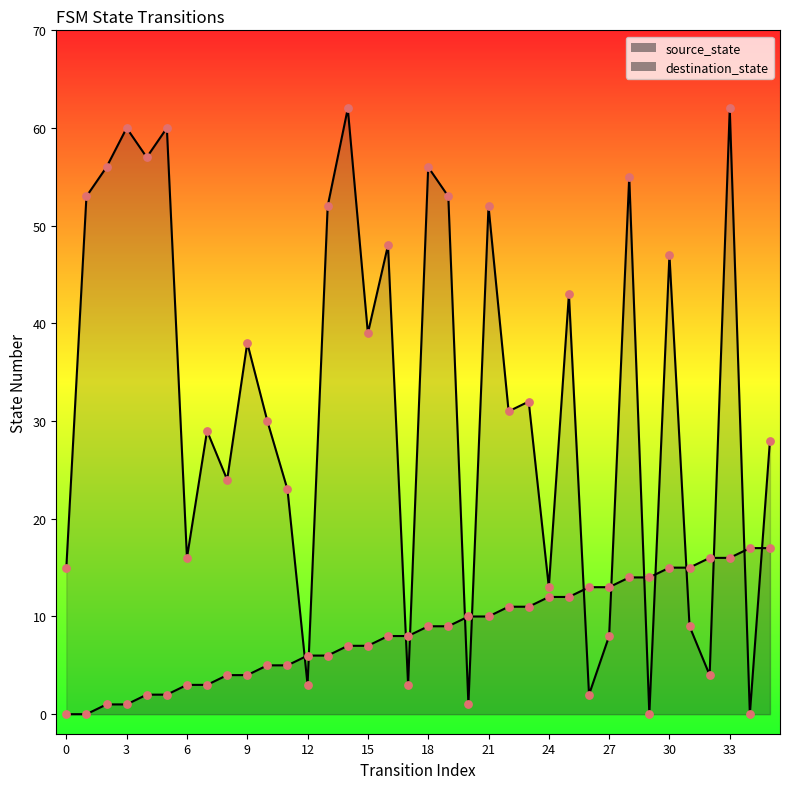

Which series has the widest spread of Y values?

destination_state